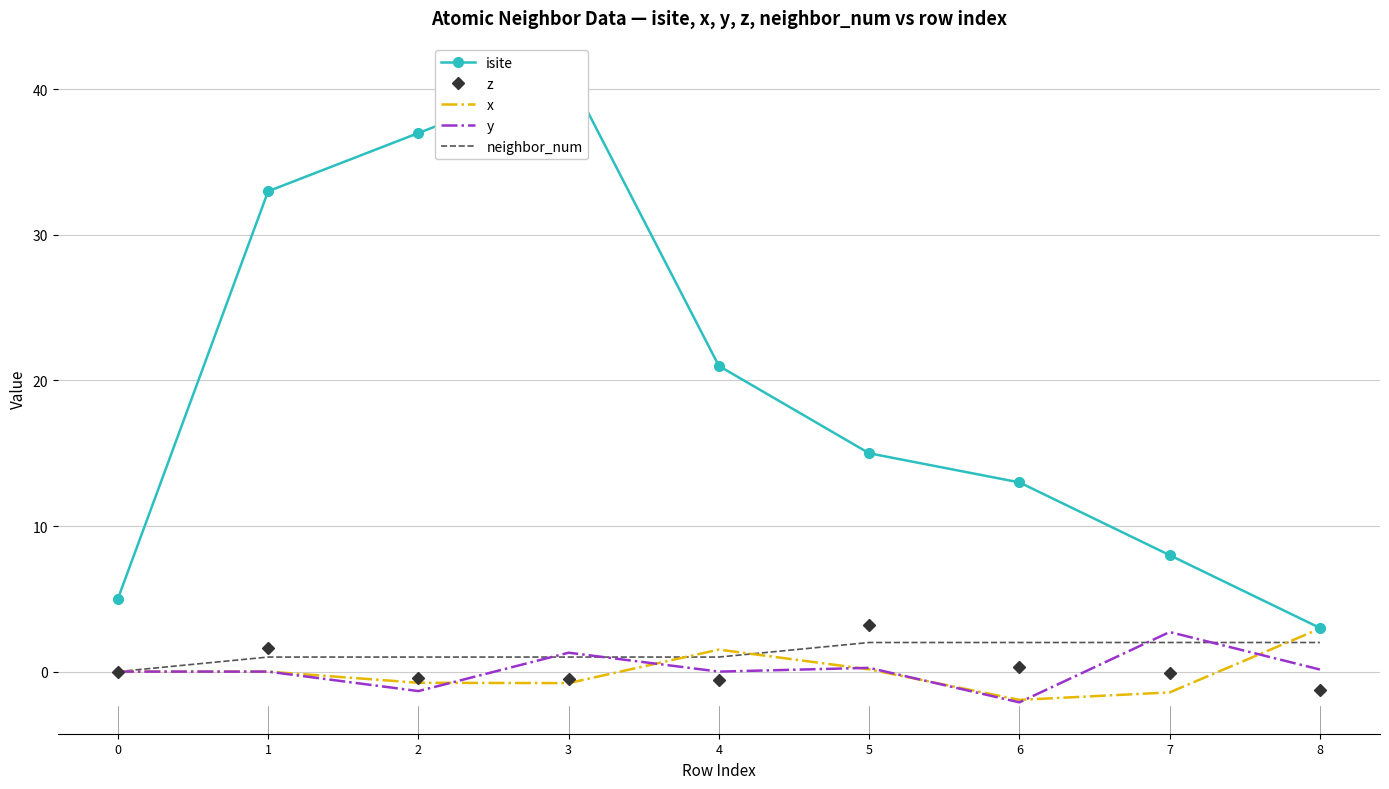

What is the sum of all x values?

-0.3